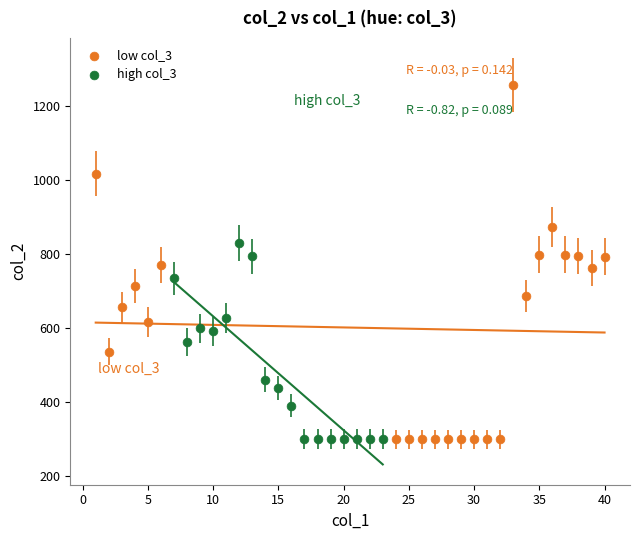

Which series has the largest Y range (max minus min)?

low col_3